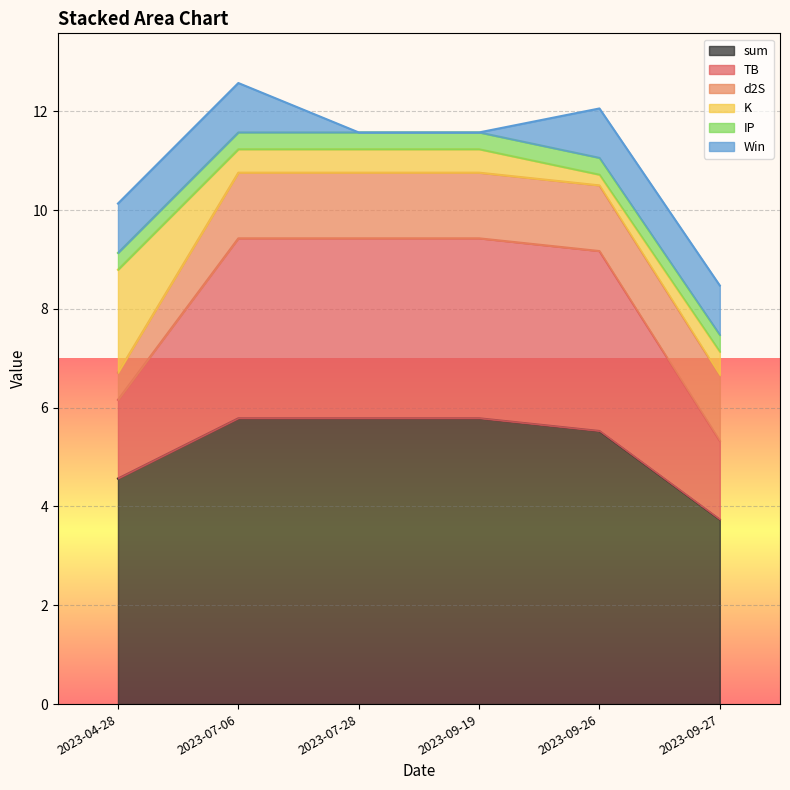

What is the minimum value for d2S?

0.5